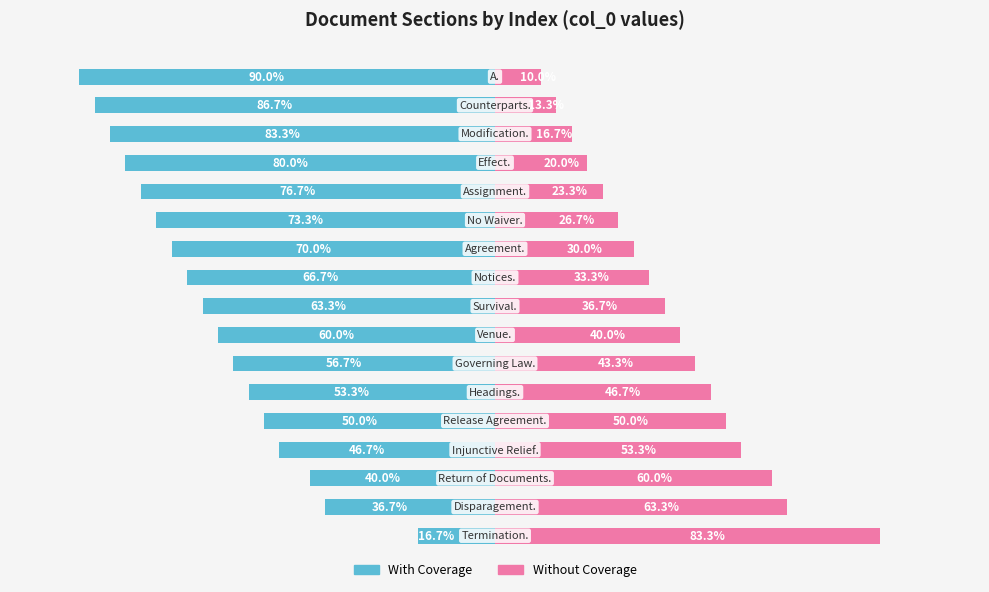

Reading right to left, list all the values displayed in this chart.

With Coverage: 16=-90.0	15=-86.7	14=-83.3	13=-80.0	12=-76.7	11=-73.3	10=-70.0	9=-66.7	8=-63.3	7=-60.0	6=-56.7	5=-53.3	4=-50.0	3=-46.7	2=-40.0	1=-36.7	0=-16.7
Without Coverage: 16=10.0	15=13.3	14=16.7	13=20.0	12=23.3	11=26.7	10=30.0	9=33.3	8=36.7	7=40.0	6=43.3	5=46.7	4=50.0	3=53.3	2=60.0	1=63.3	0=83.3